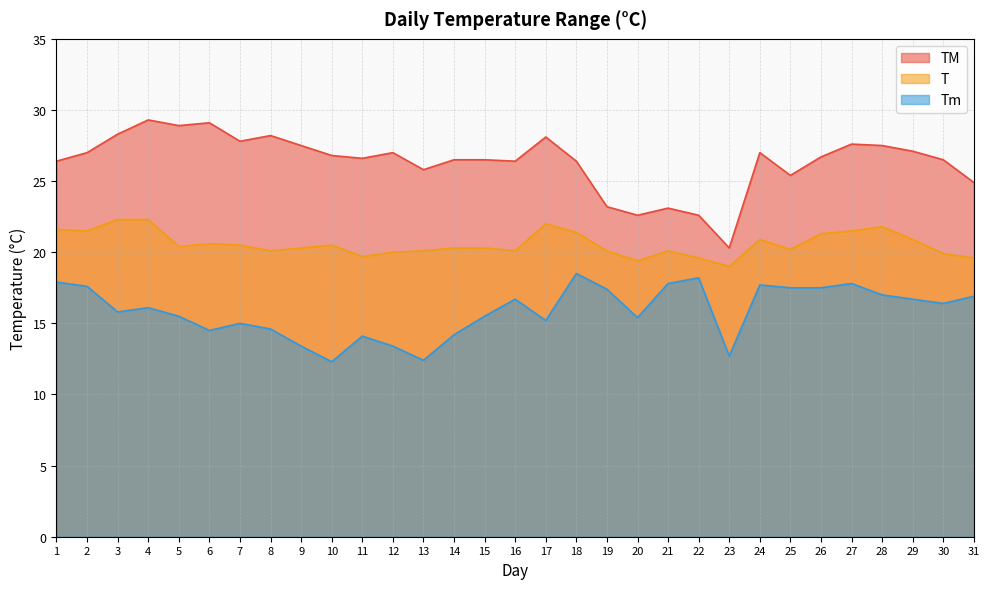

Reading left to right, list all the values displayed in this chart.

TM: 1=26.4	2=27.0	3=28.3	4=29.3	5=28.9	6=29.1	7=27.8	8=28.2	9=27.5	10=26.8	11=26.6	12=27.0	13=25.8	14=26.5	15=26.5	16=26.4	17=28.1	18=26.4	19=23.2	20=22.6	21=23.1	22=22.6	23=20.3	24=27.0	25=25.4	26=26.7	27=27.6	28=27.5	29=27.1	30=26.5	31=24.9
T: 1=21.6	2=21.5	3=22.3	4=22.3	5=20.4	6=20.6	7=20.5	8=20.1	9=20.3	10=20.5	11=19.7	12=20.0	13=20.1	14=20.3	15=20.3	16=20.1	17=22.0	18=21.4	19=20.1	20=19.4	21=20.1	22=19.6	23=19.0	24=20.9	25=20.2	26=21.3	27=21.5	28=21.8	29=20.9	30=19.9	31=19.6
Tm: 1=17.9	2=17.6	3=15.8	4=16.1	5=15.5	6=14.5	7=15.0	8=14.6	9=13.4	10=12.3	11=14.1	12=13.4	13=12.4	14=14.2	15=15.5	16=16.7	17=15.2	18=18.5	19=17.4	20=15.4	21=17.8	22=18.2	23=12.7	24=17.7	25=17.5	26=17.5	27=17.8	28=17.0	29=16.7	30=16.4	31=16.9